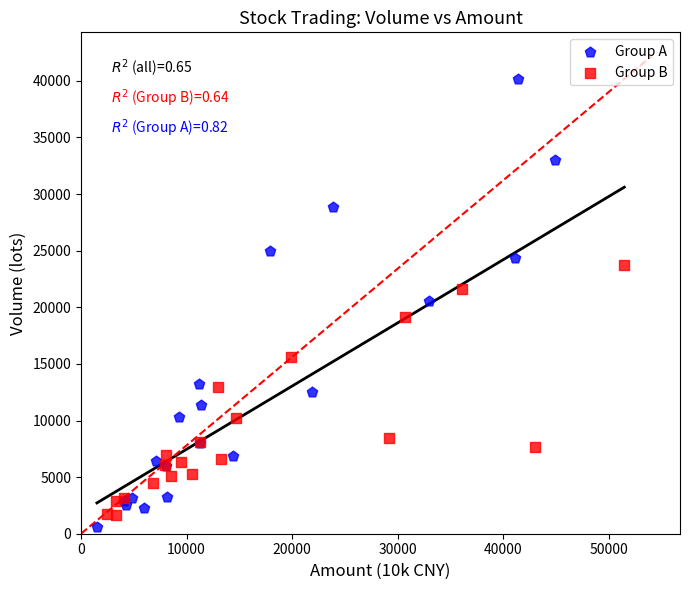

Which series reaches the maximum Y coordinate?

Group A